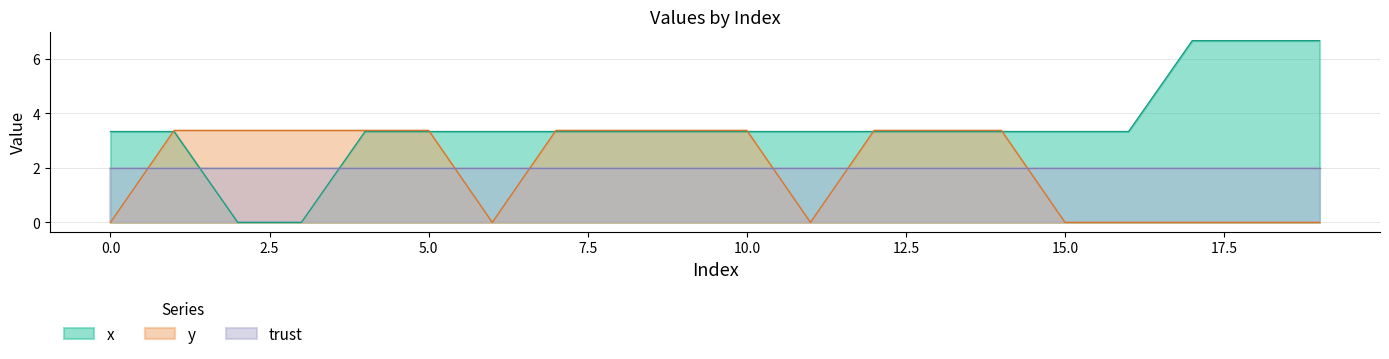

Which series has the largest range (max minus min)?

x